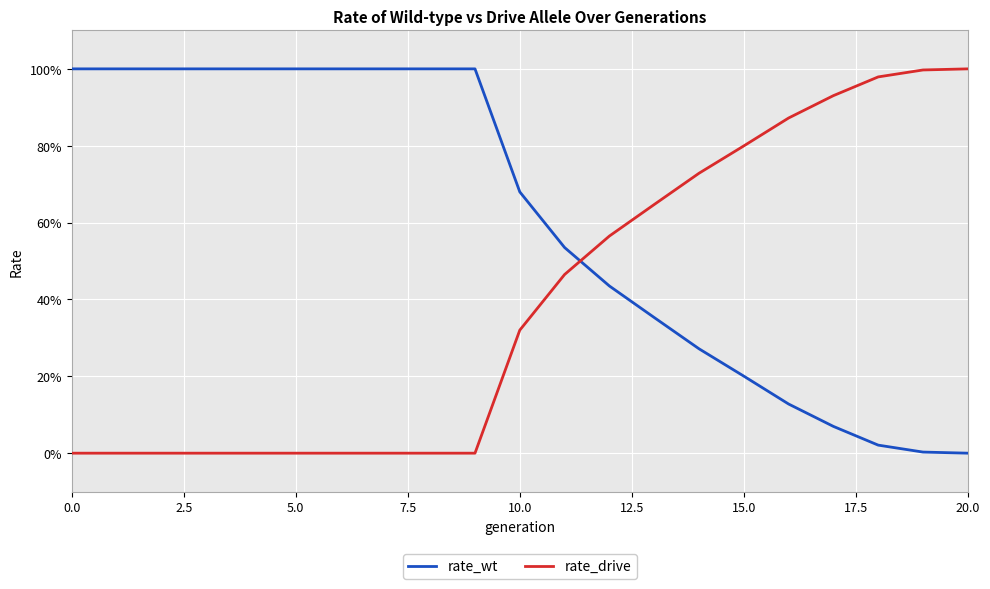

What are all the series names shown in the legend?

rate_wt, rate_drive